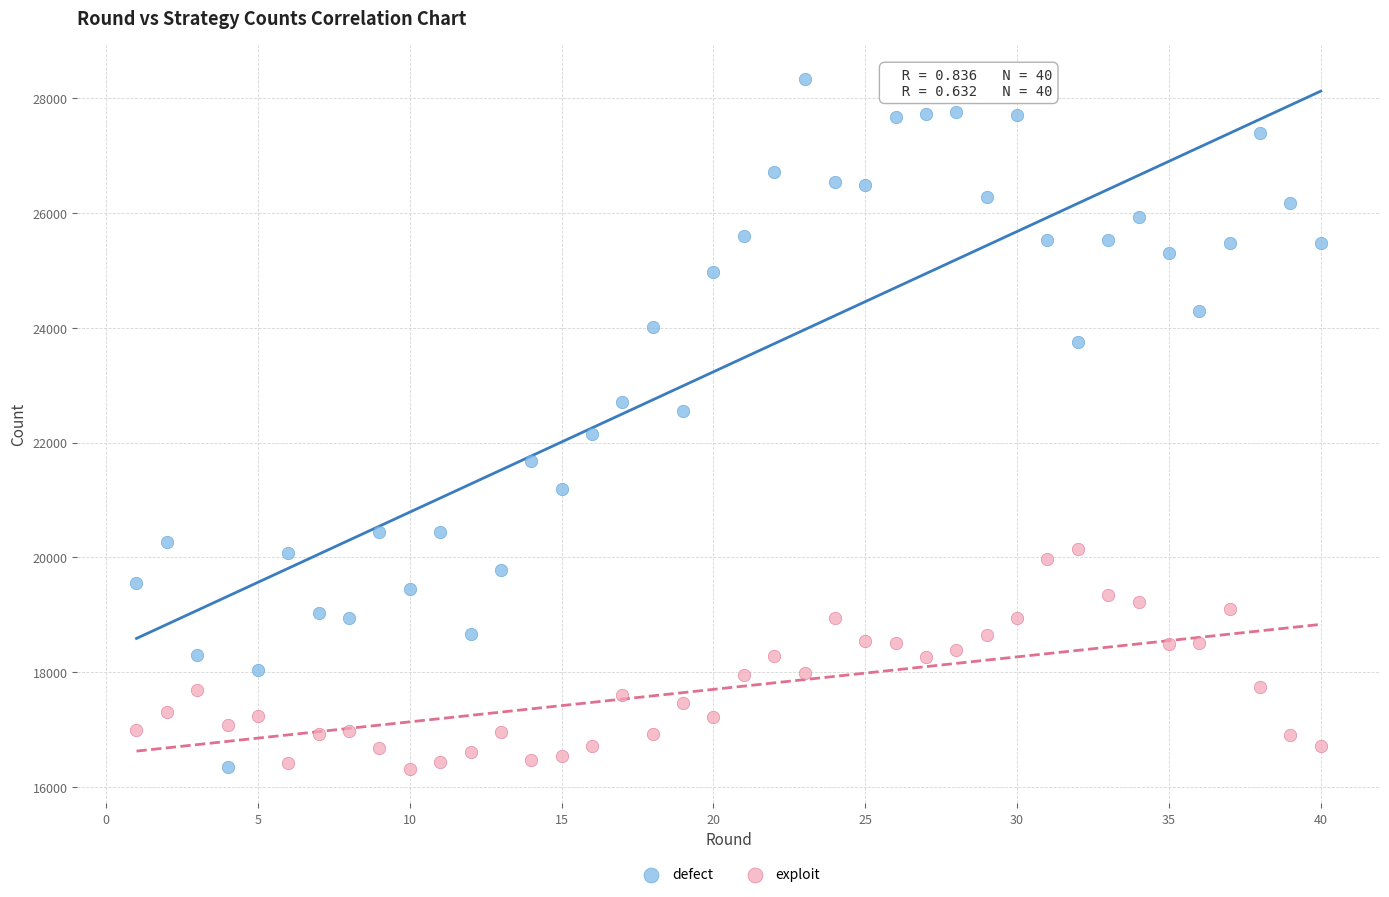

Which series has the largest Y range (max minus min)?

defect